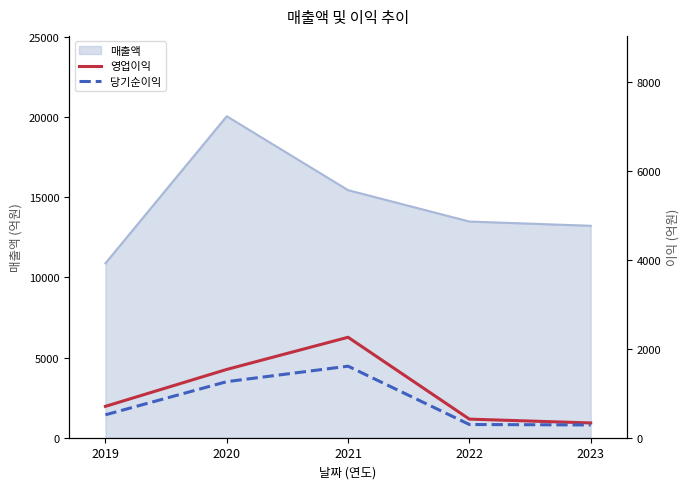

Is it true that 매출액 equals 21882 at 2022?

False